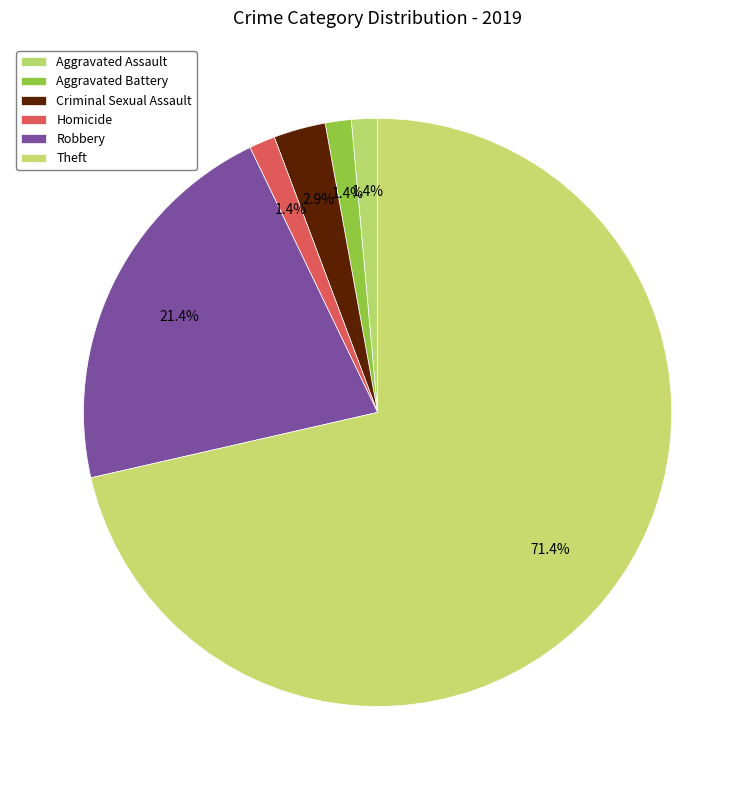

How many slices are in this pie chart?

6